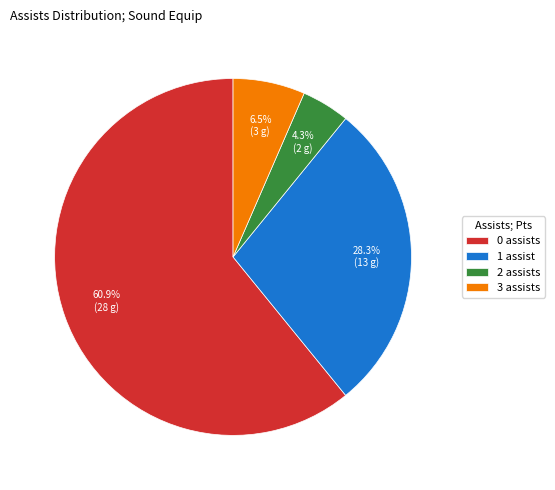

Which has a higher value, 0 assists or 1 assist?

0 assists